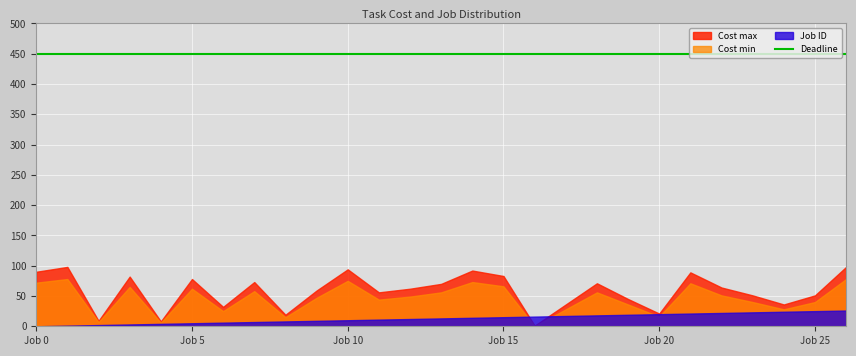

Which has a higher value, 12 or 17?

12